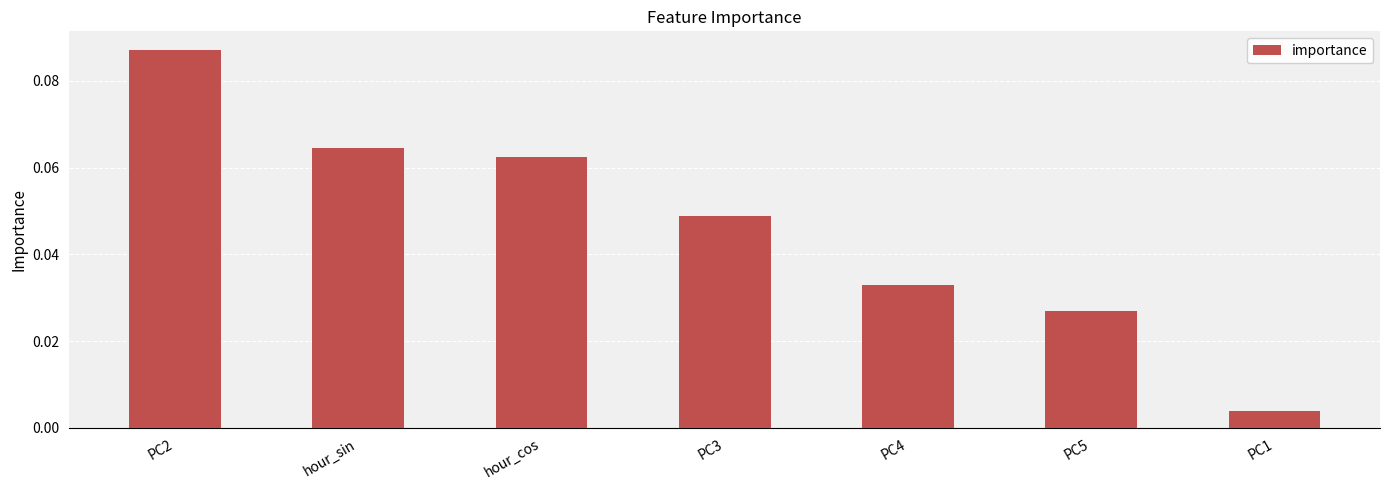

How many bars are there in total?

7